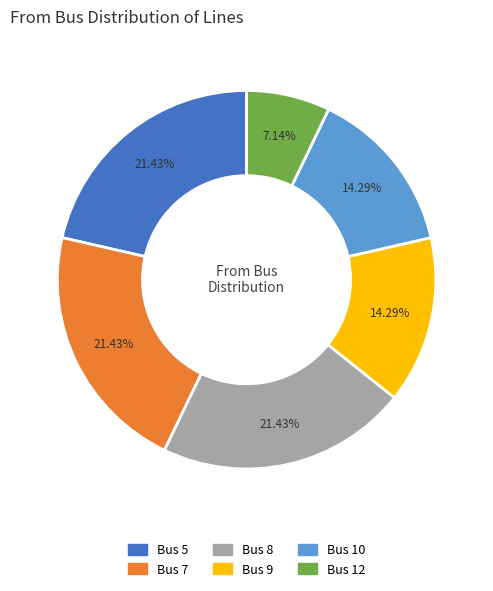

To the nearest percent, what is the difference between the largest and smallest slice percentages?

14%